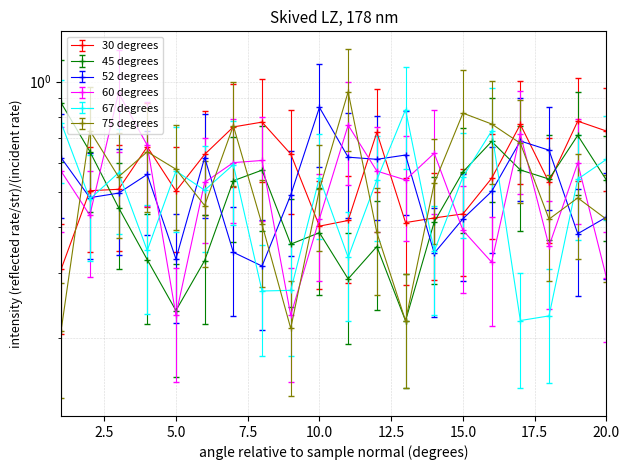

Reading left to right, list all the values displayed in this chart.

x1: 0.3	0.5	0.5	0.7	0.5	0.6	0.8	0.8	0.6	0.4	0.4	0.7	0.4	0.4	0.4	0.5	0.8	0.5	0.8	0.7
x2: 0.9	0.6	0.5	0.3	0.2	0.3	0.5	0.6	0.4	0.4	0.3	0.4	0.2	0.4	0.6	0.7	0.6	0.5	0.7	0.5
x3: 0.4	0.3	0.3	0.4	0.2	0.4	0.2	0.2	0.3	0.6	0.4	0.4	0.4	0.2	0.3	0.3	0.5	0.4	0.3	0.3
x4: 0.6	0.4	0.9	0.7	0.2	0.5	0.6	0.6	0.2	0.4	0.8	0.6	0.5	0.6	0.4	0.3	0.7	0.4	0.6	0.3
x5: 0.5	0.3	0.4	0.2	0.4	0.3	0.4	0.2	0.2	0.4	0.2	0.4	0.6	0.2	0.4	0.5	0.1	0.2	0.4	0.4
x6: 0.2	0.7	0.5	0.6	0.6	0.5	0.8	0.4	0.2	0.5	0.9	0.4	0.2	0.5	0.8	0.8	0.7	0.4	0.5	0.4